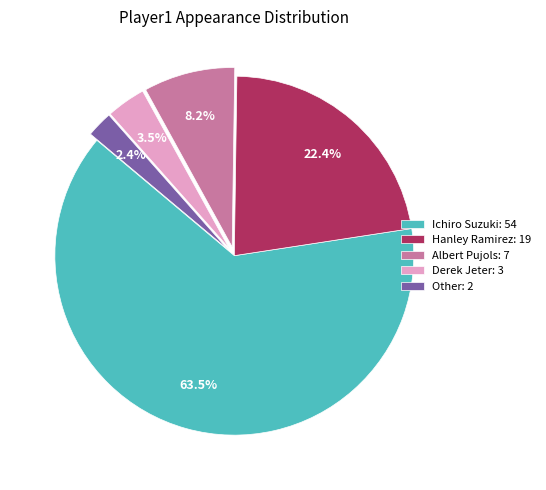

Rank the categories by value from highest to lowest.

Ichiro Suzuki, Hanley Ramirez, Albert Pujols, Derek Jeter, Other